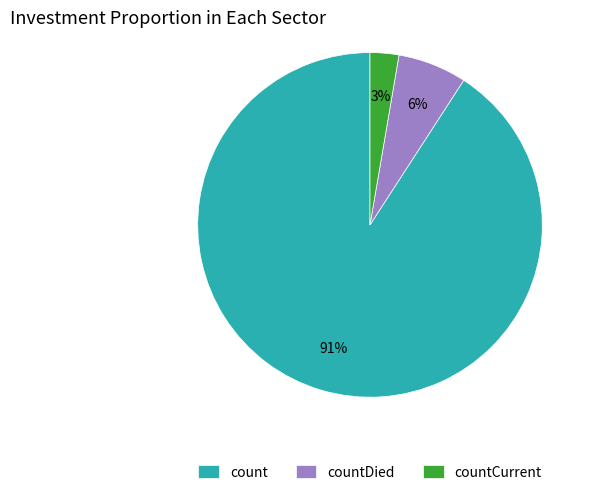

Which slice is the largest?

count